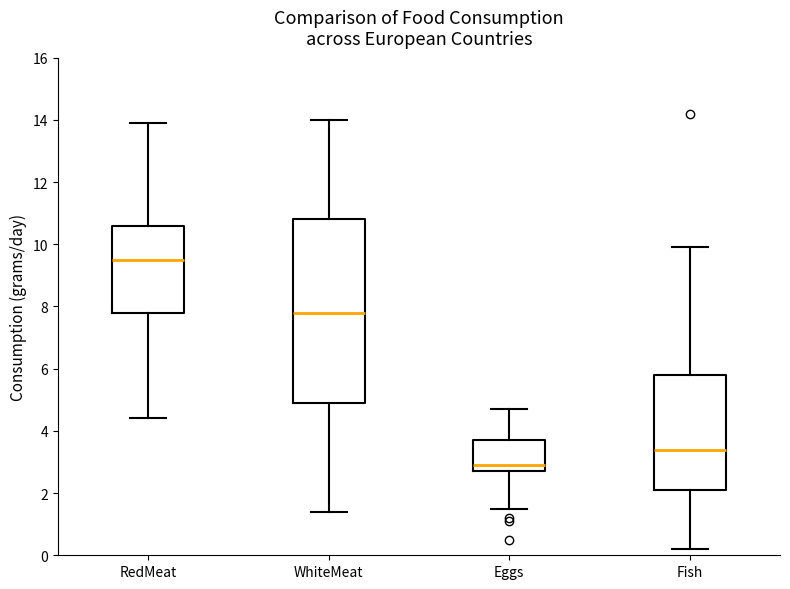

Reading left to right, read every box against the y-axis: the position of its median line, the range the box covers, and the ends of its whiskers. The values are not printed on the chart, so give them approximately, as read against the axis.

RedMeat: median 9.6, box 7.8 to 10.6, whiskers 4.4 to 14.0
WhiteMeat: median 7.8, box 5.0 to 10.8, whiskers 1.4 to 14.0
Eggs: median 3.0, box 2.8 to 3.8, whiskers 1.6 to 4.8
Fish: median 3.4, box 2.2 to 5.8, whiskers 0.2 to 10.0